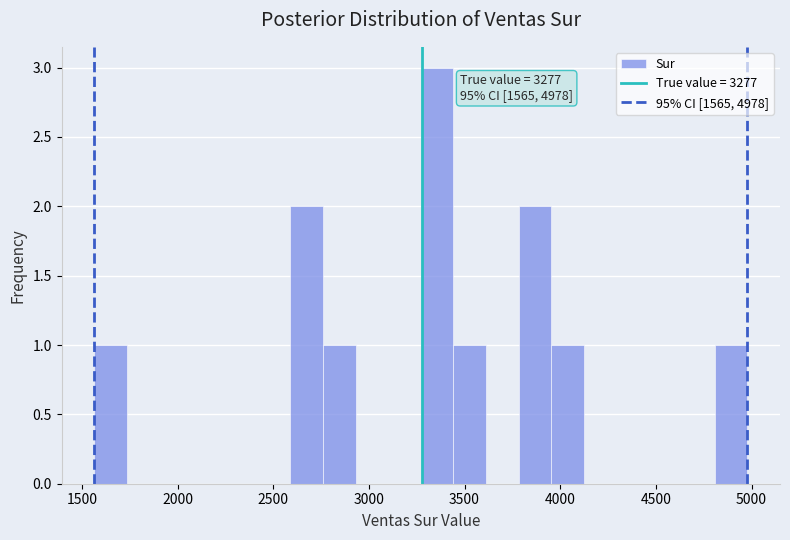

Around what value on the x-axis is the tallest bar? Give the approximate position of its centre, as read against the axis.

3350